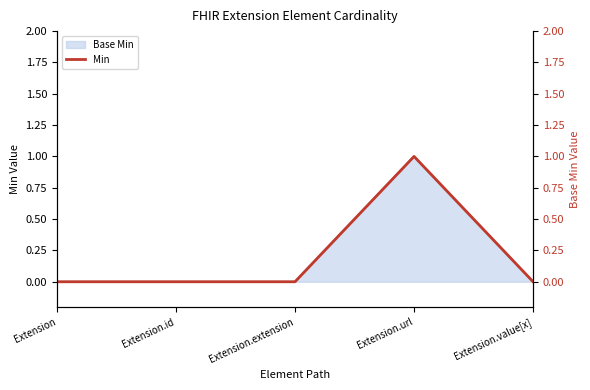

At which category does the data reach its first local peak?

Extension.url